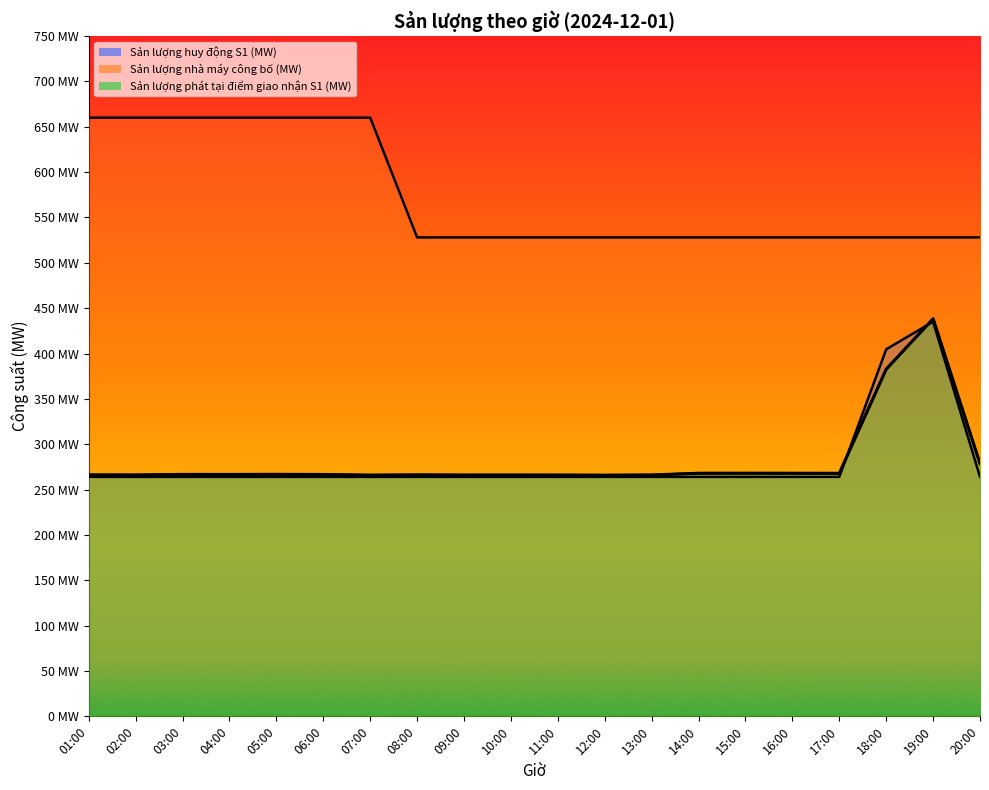

The value of Sản lượng phát tại điểm giao nhận S1 (MW) at 18:00 is 639.6. True or false?

False